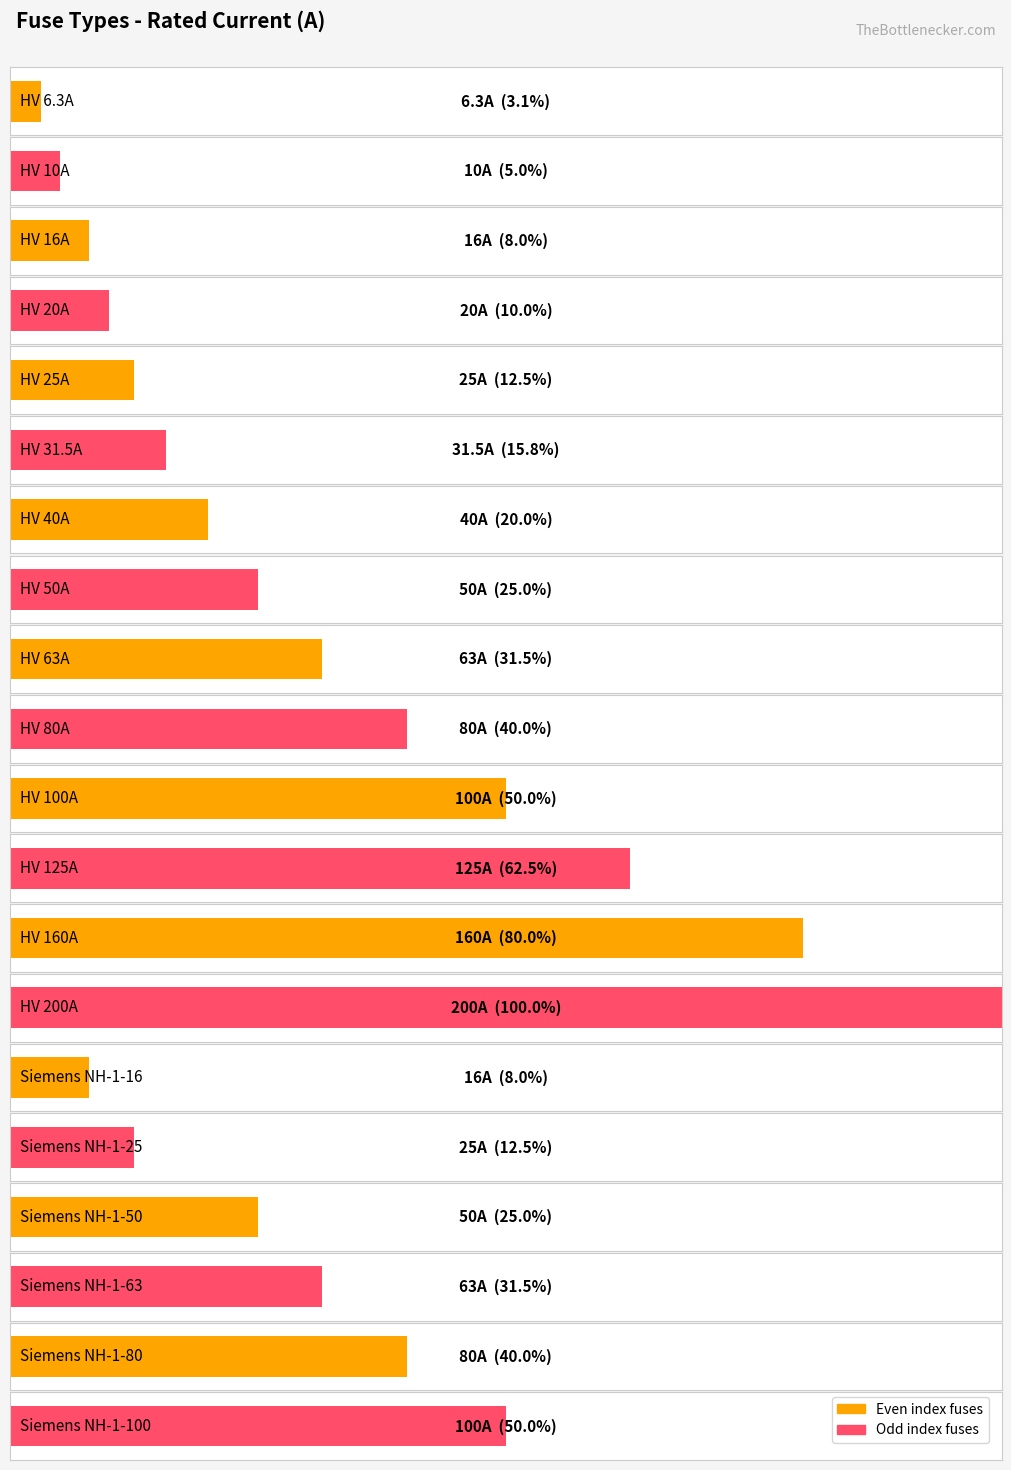

How many bars are there in total?

20